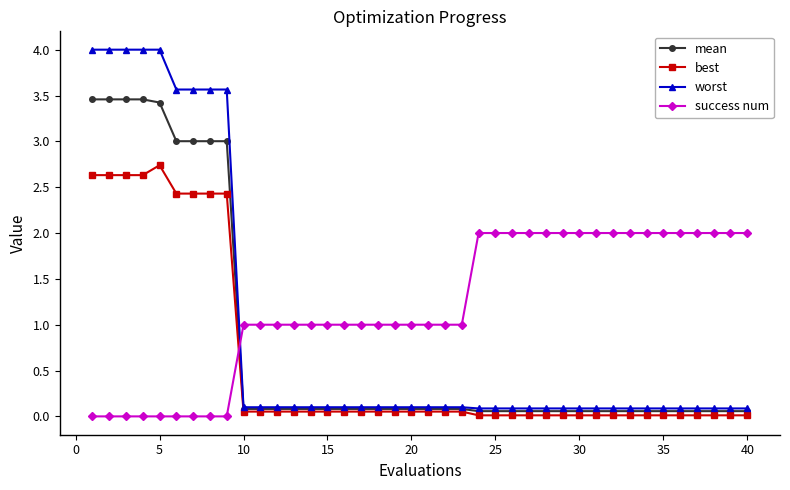

What is the average value of the worst series?

0.9